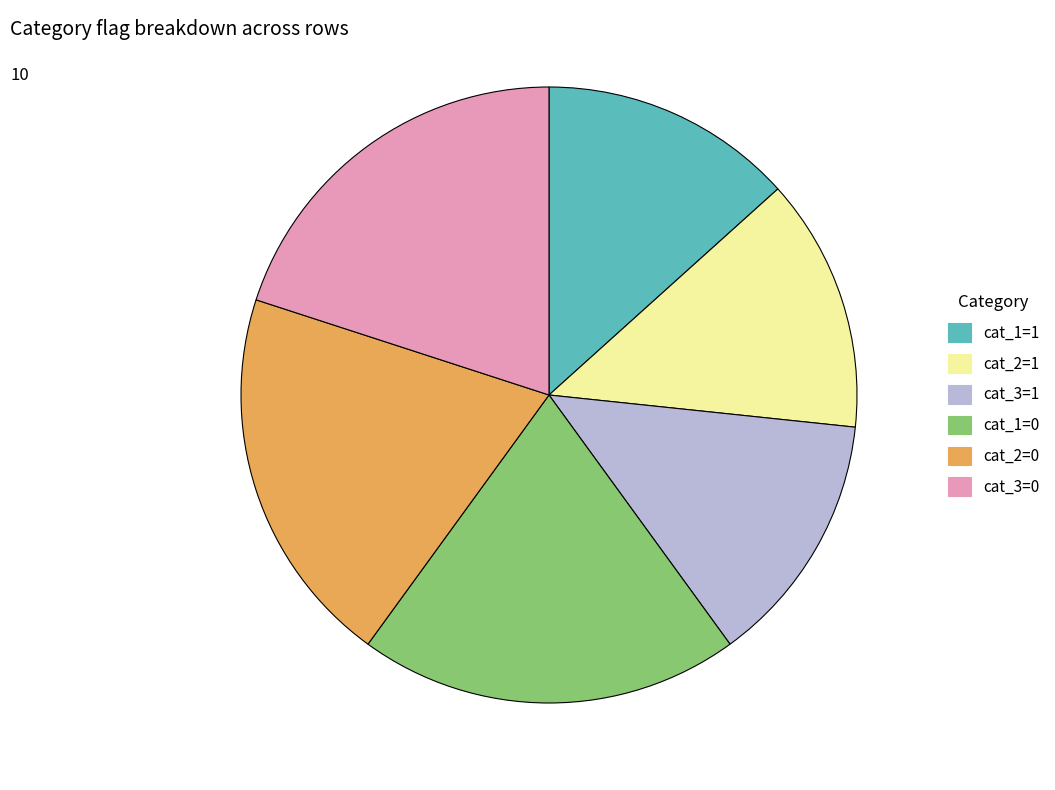

Is the sum of cat_1=0 and cat_2=0 greater than half?

No